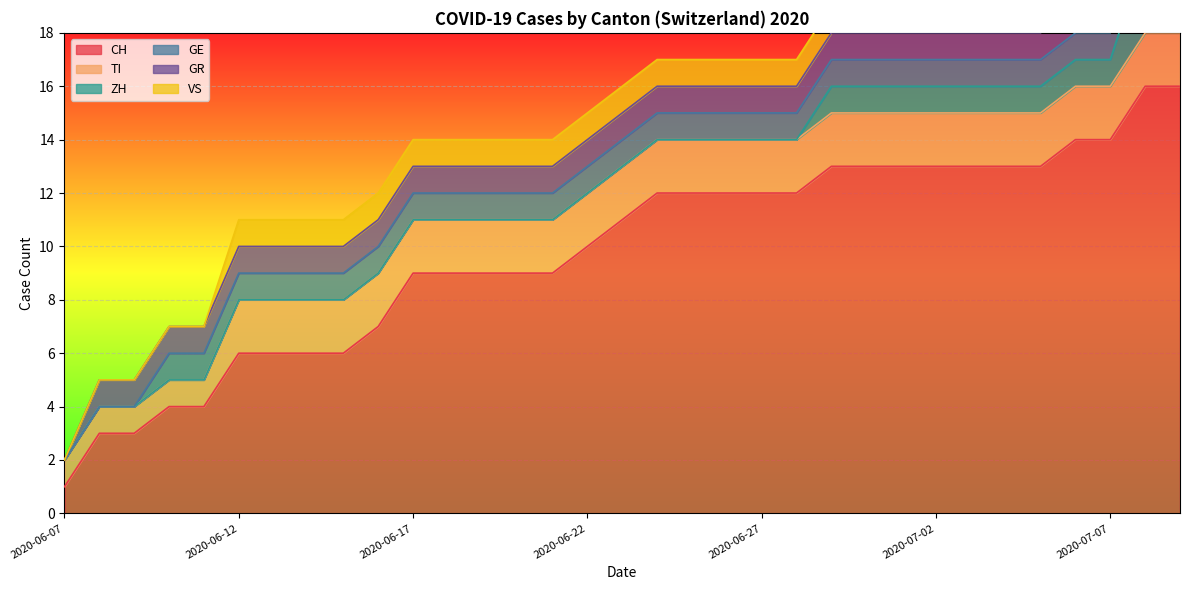

Which category has the lowest value in the ZH series?

2020-06-07